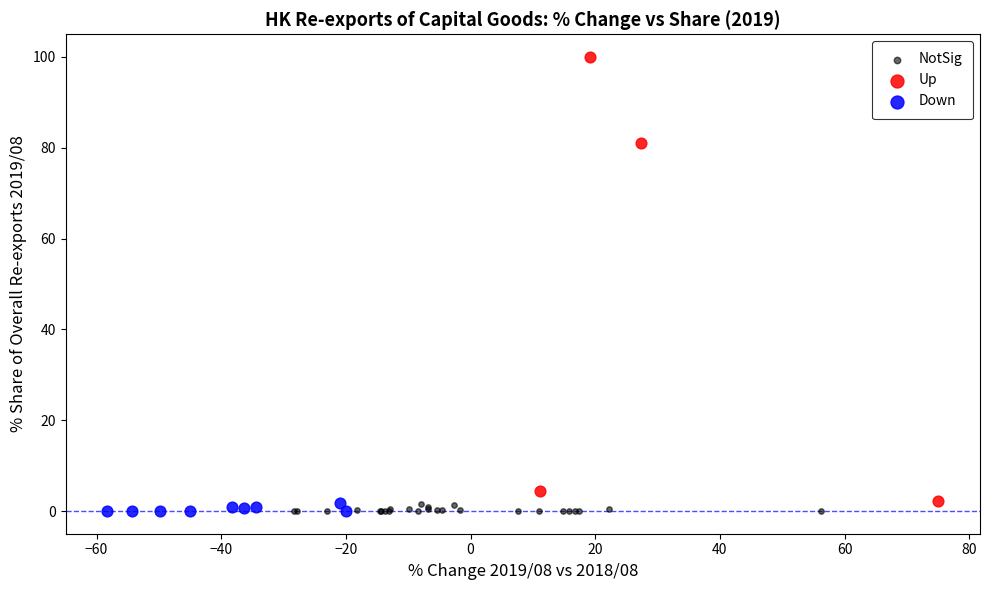

Which series reaches the maximum Y coordinate?

Up